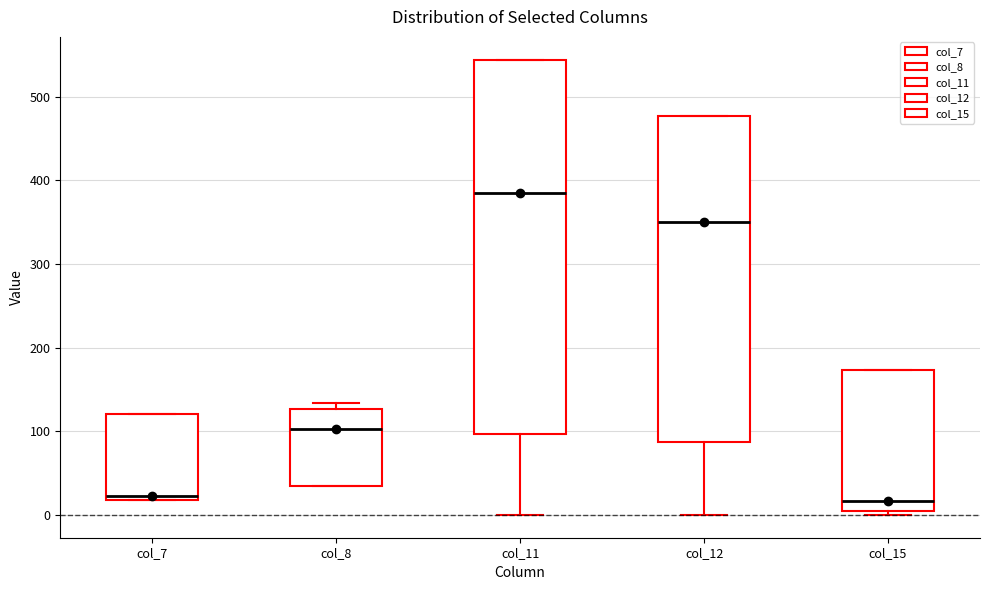

Reading left to right, read every box against the y-axis: the position of its median line, the range the box covers, and the ends of its whiskers. The values are not printed on the chart, so give them approximately, as read against the axis.

col_7: median 20 (just above the box's lower edge), box 20 to 120, whiskers 20 to 120
col_8: median 100, box 40 to 130, whiskers 40 to 130 (just above the box's upper edge)
col_11: median 380, box 100 to 540, whiskers 0 to 540
col_12: median 350, box 90 to 480, whiskers 0 to 480
col_15: median 20, box 0 to 170, whiskers 0 (just below the box's lower edge) to 170